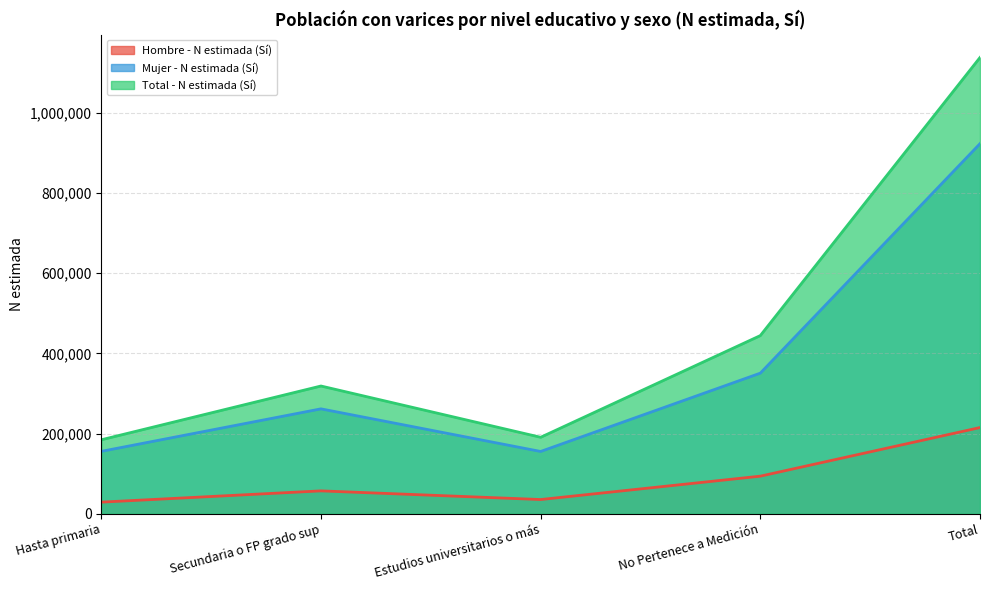

True or false: Mujer - N estimada (Sí) and Hombre - N estimada (Sí) intersect in this chart.

False